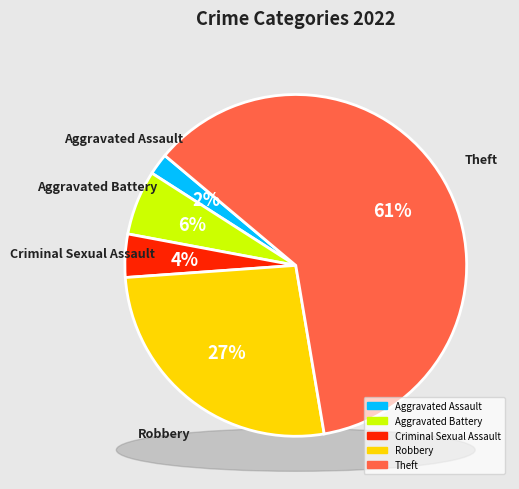

To the nearest percent, what percentage of the pie is Criminal Sexual Assault?

4%